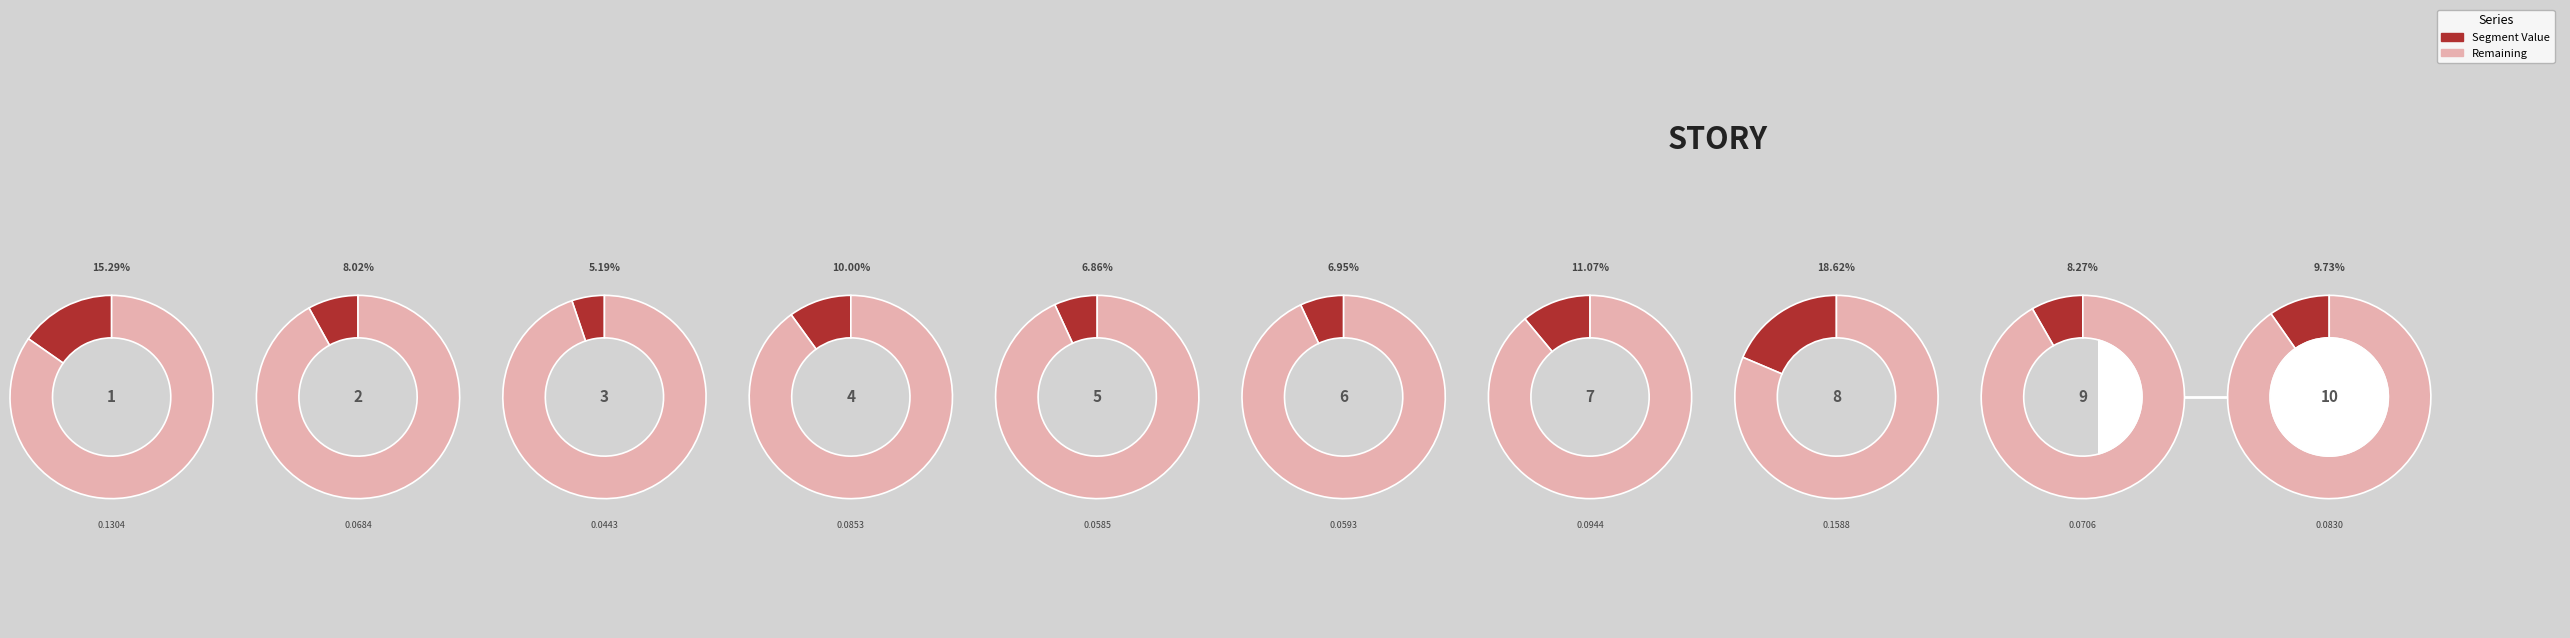

Count the number of slices in the pie.

10